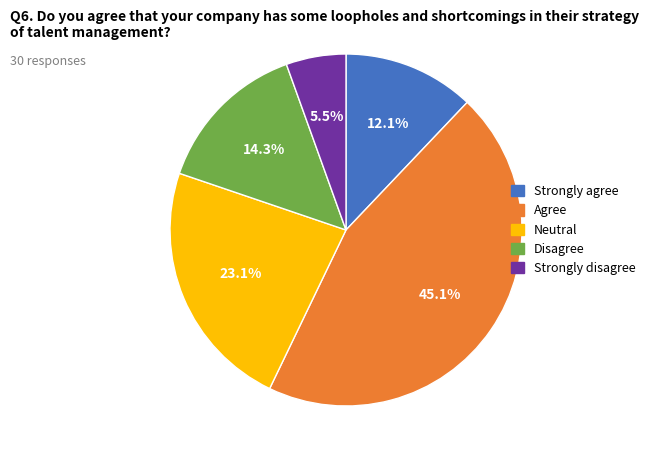

What is the largest slice in the pie chart?

Agree